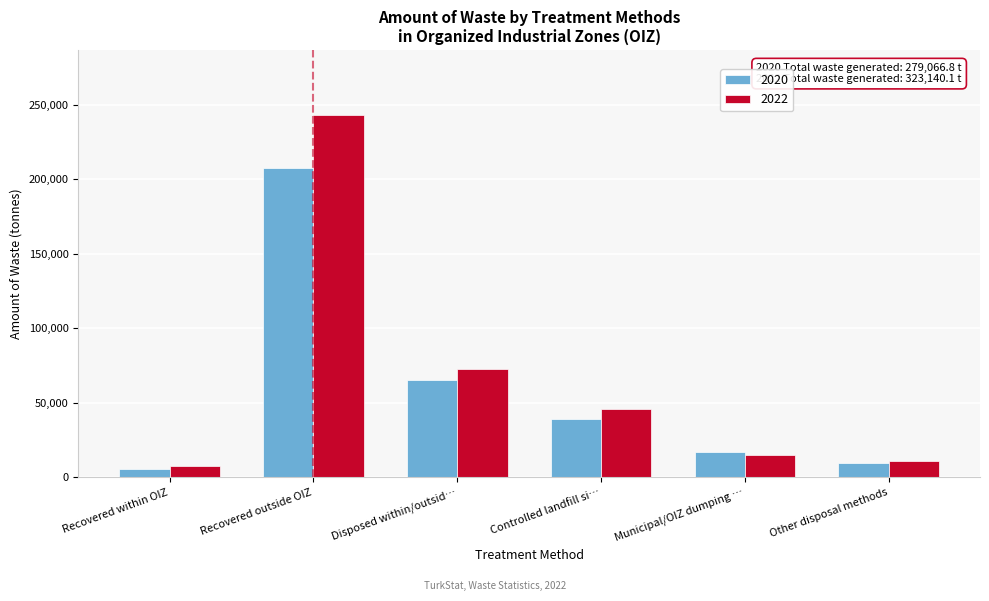

Reading left to right, list all the values displayed in this chart.

2020: 5557.4	207854.0	65655.4	38984.7	17291.2	9379.4
2022: 7550.3	243098.8	72491.0	45973.1	15300.8	11217.0